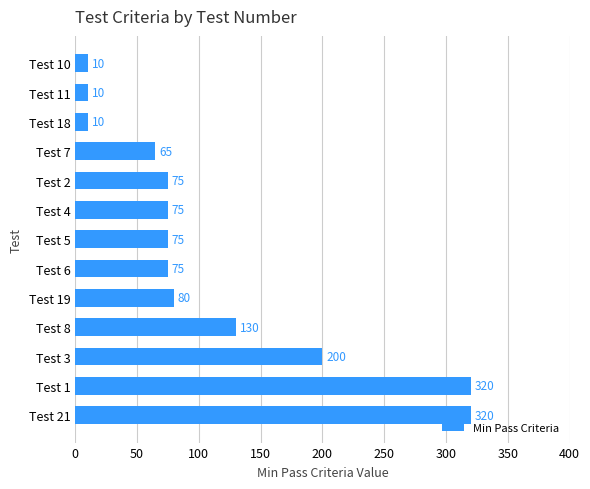

Read the value at Test 7, to the nearest 5.

65